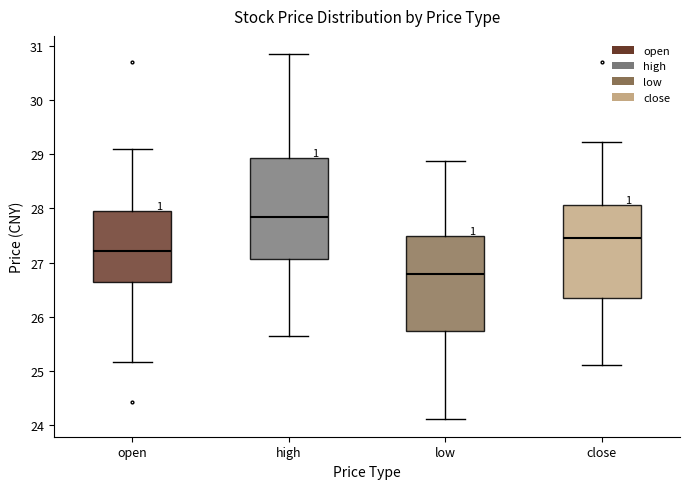

Where does the median line of the box for close sit on the y-axis? The values are not printed on the chart, so give them approximately, as read against the axis.

27.4